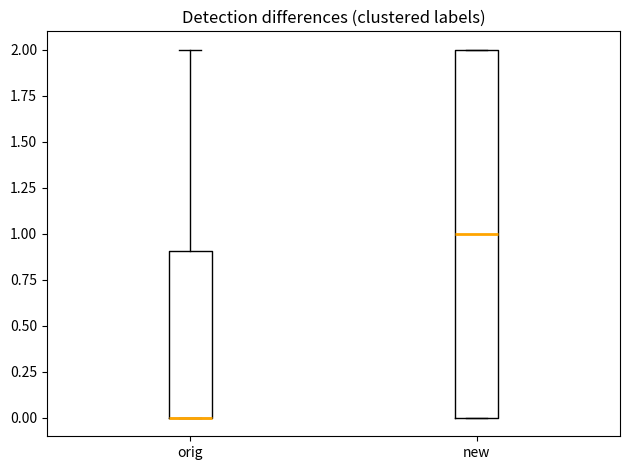

Reading left to right, transcribe this box plot: for each box, give where its median line is, the range the box spans, and where its two whiskers end, as read against the y-axis. The values are not printed on the chart, so give them approximately, as read against the axis.

orig: median 0.0 (drawn on the box's lower edge), box 0.0 to 0.9, whiskers 0.0 to 2.0
new: median 1.0, box 0.0 to 2.0, whiskers 0.0 to 2.0